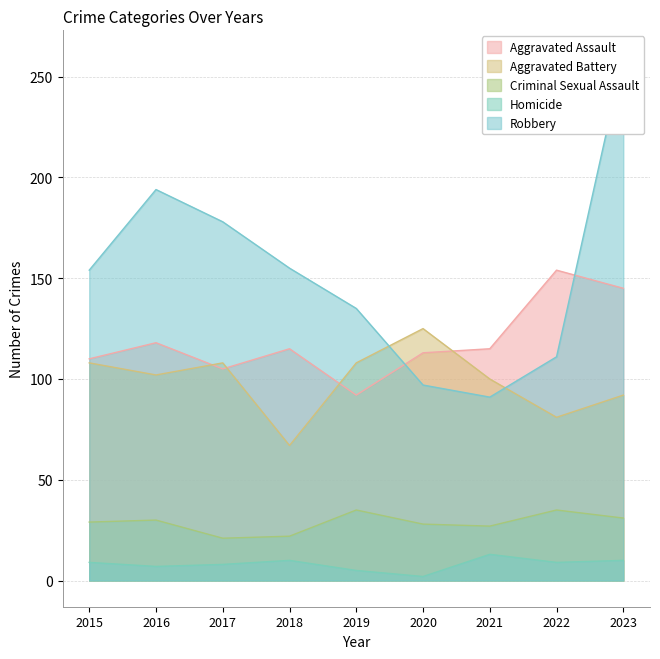

What is the greatest value displayed?

260